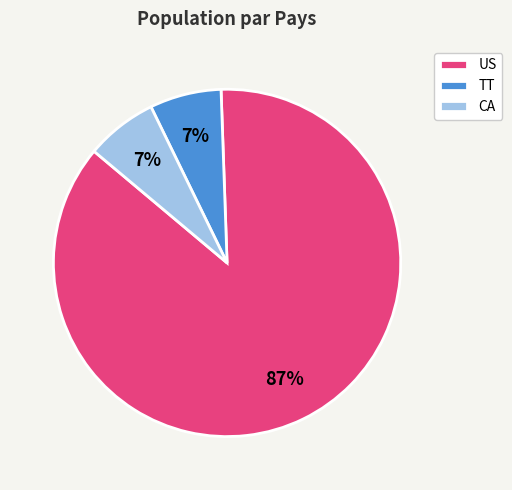

Which slice represents more than half of the pie?

US